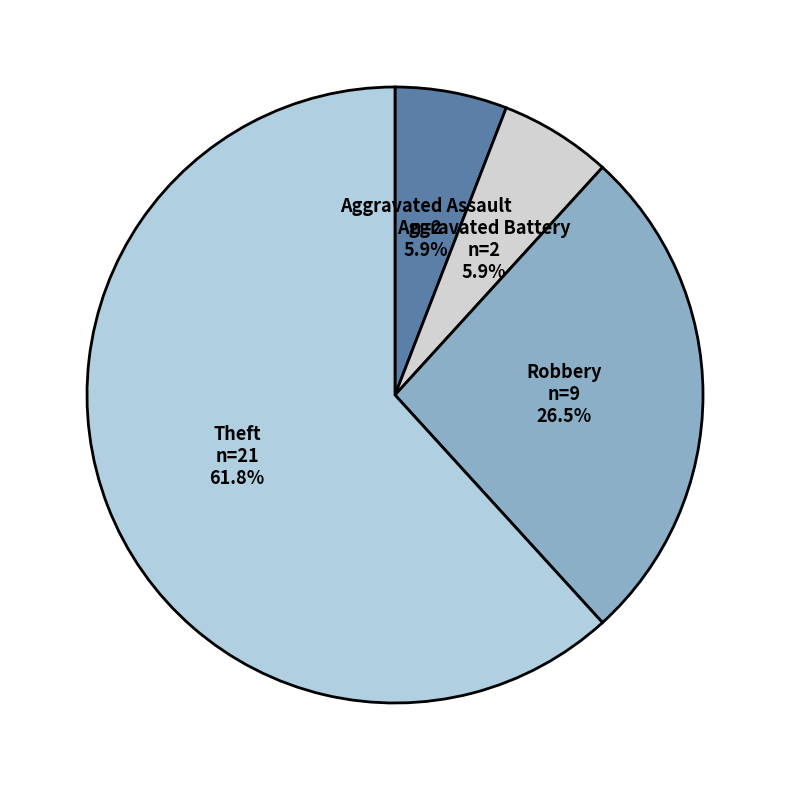

How many segments does this pie chart have?

4